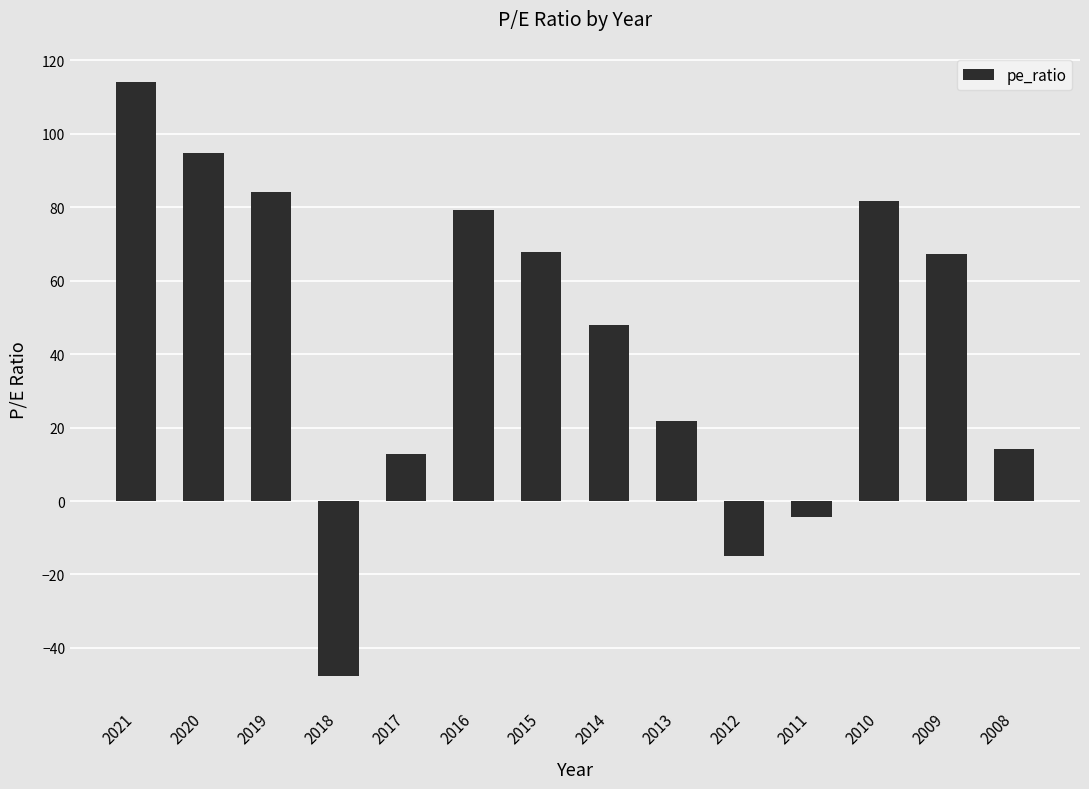

How many data points does each series have?

14